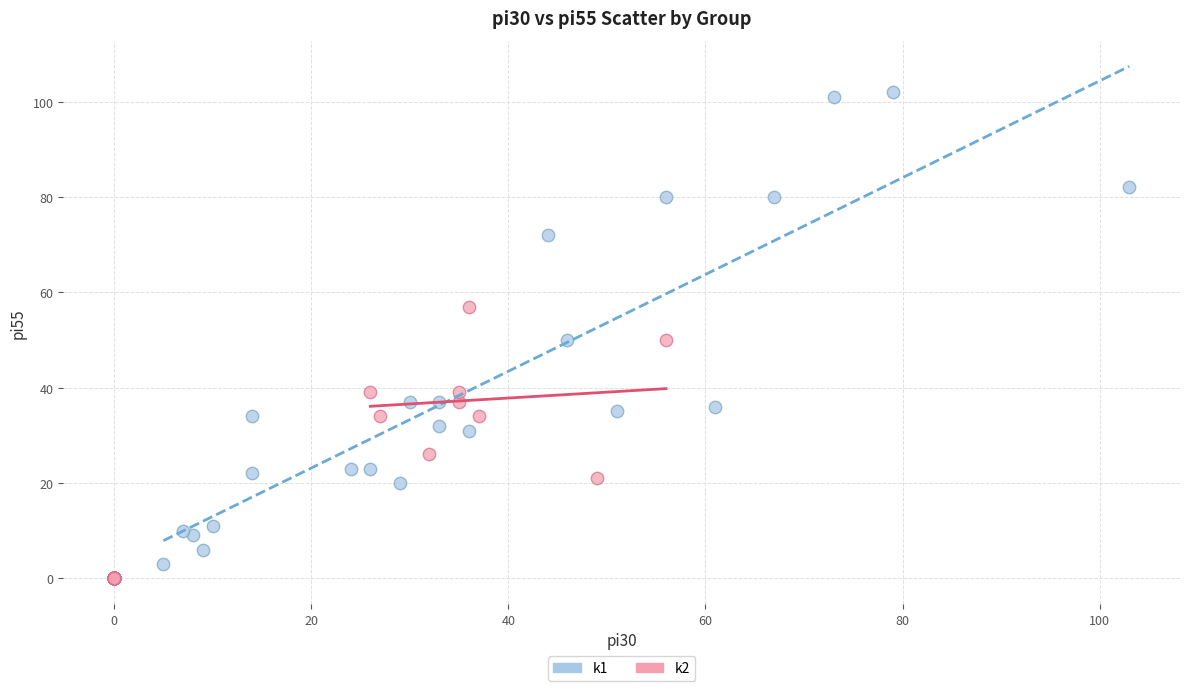

Which series has the widest spread of Y values?

k1